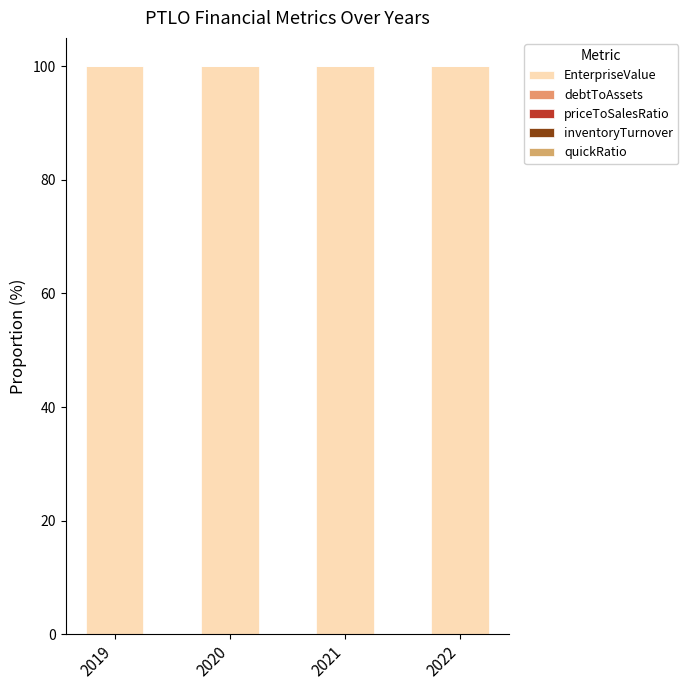

What value does the EnterpriseValue series have at 2022?

100.0